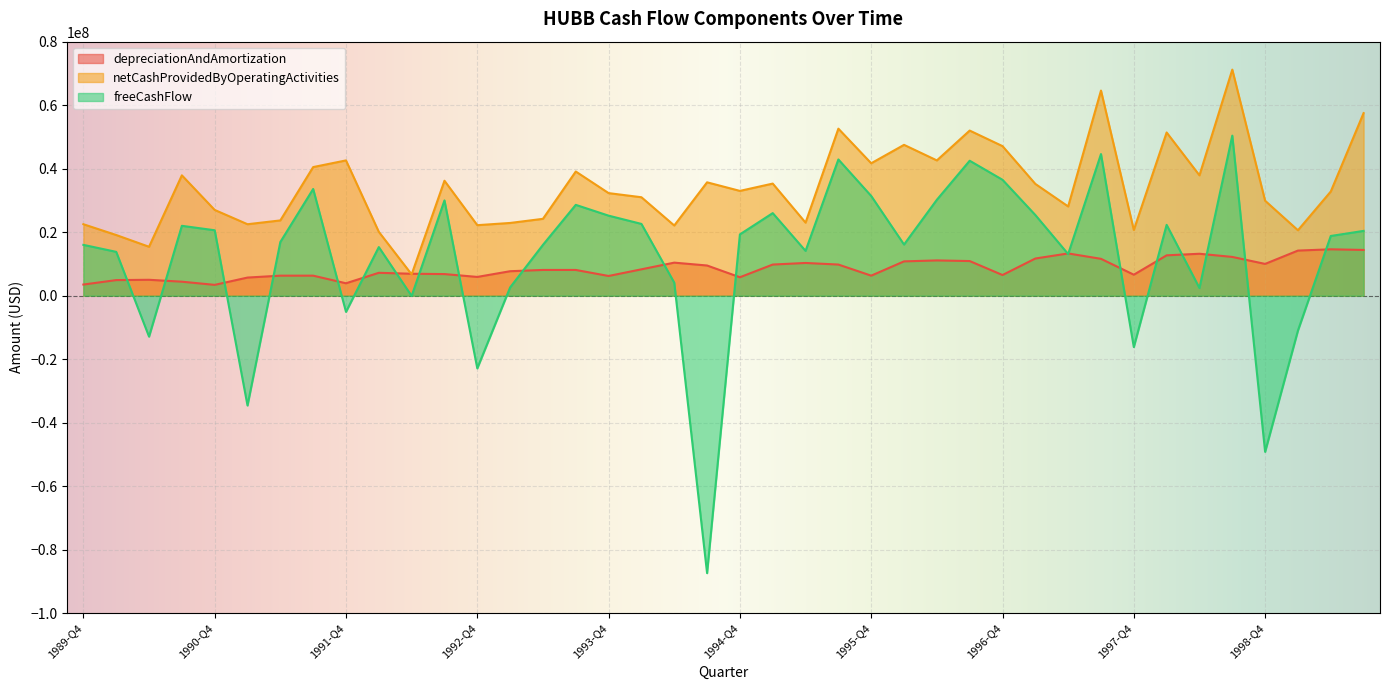

How many data points in depreciationAndAmortization are less than 8100000?

19